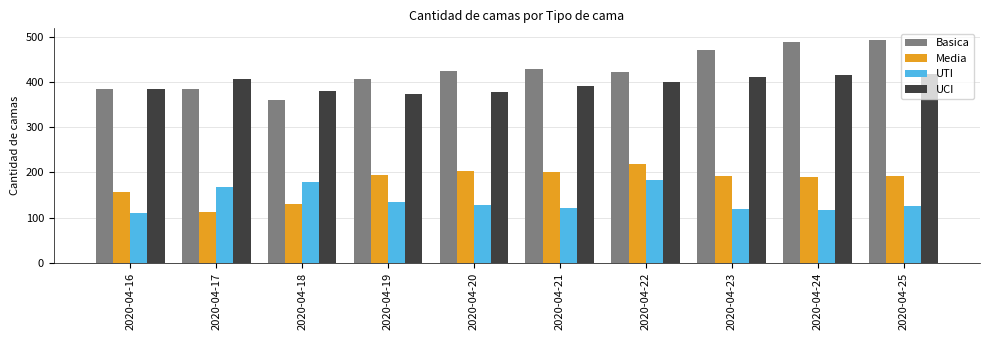

Which series has the largest range (max minus min)?

Basica